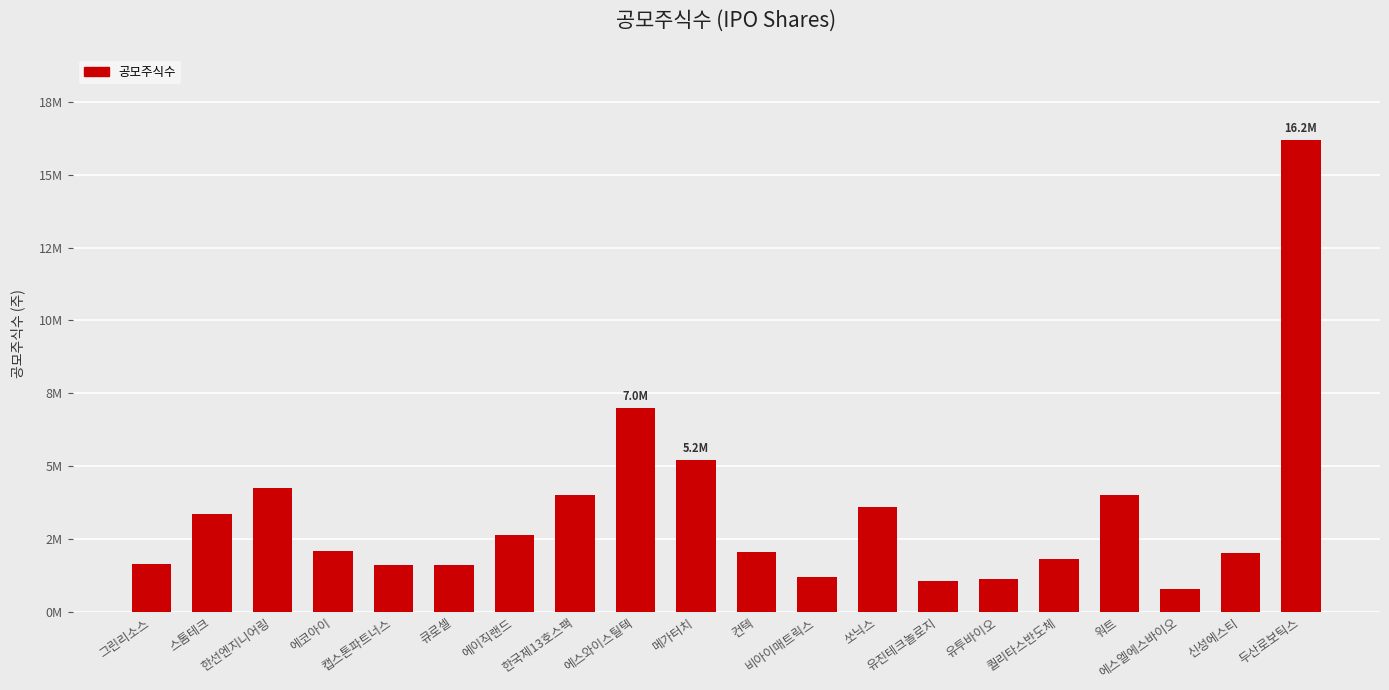

Between 에스와이스틸텍 and 큐로셀, which is larger?

에스와이스틸텍